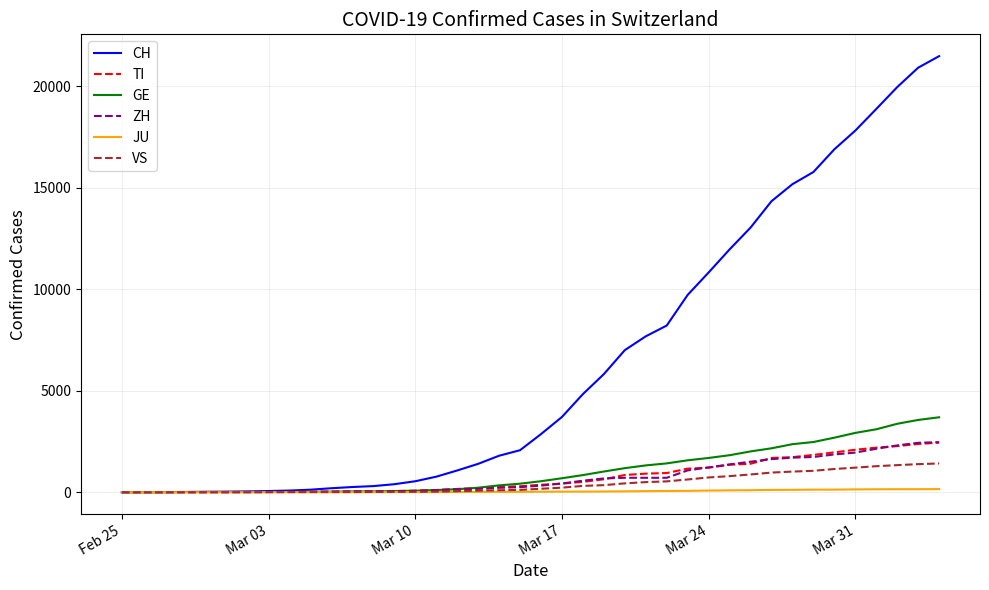

Which series has the largest total across all categories?

CH